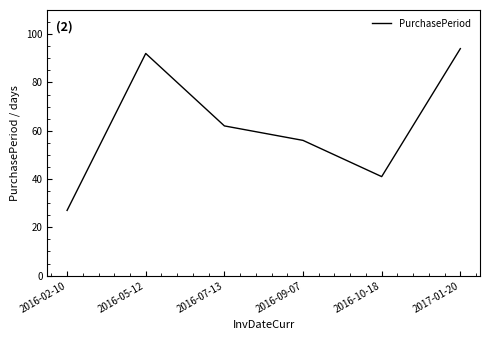

Rank the categories by value from lowest to highest.

2016-02-10, 2016-10-18, 2016-09-07, 2016-07-13, 2016-05-12, 2017-01-20